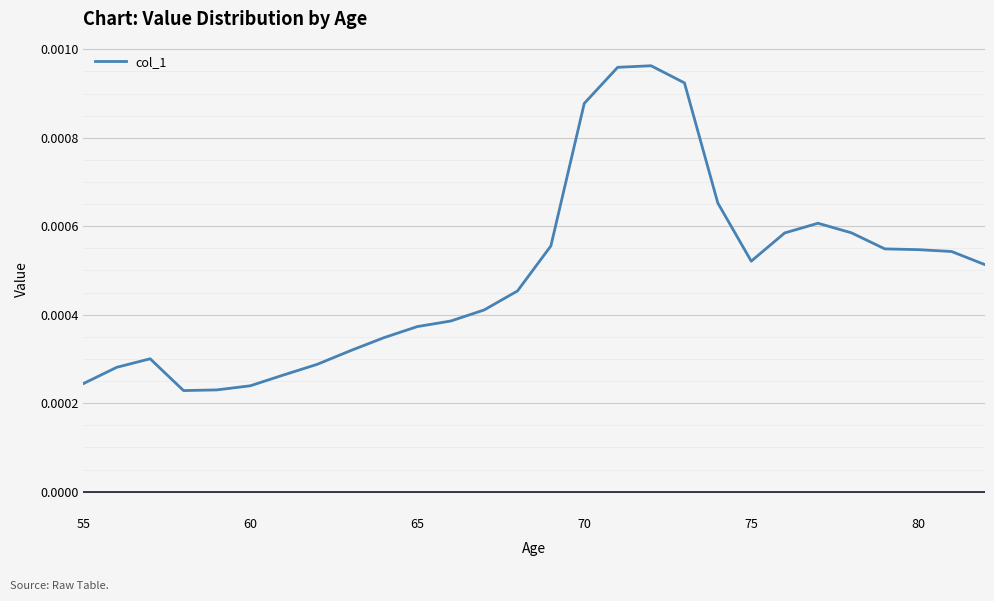

Is this an area chart (filled region under the line)?

No